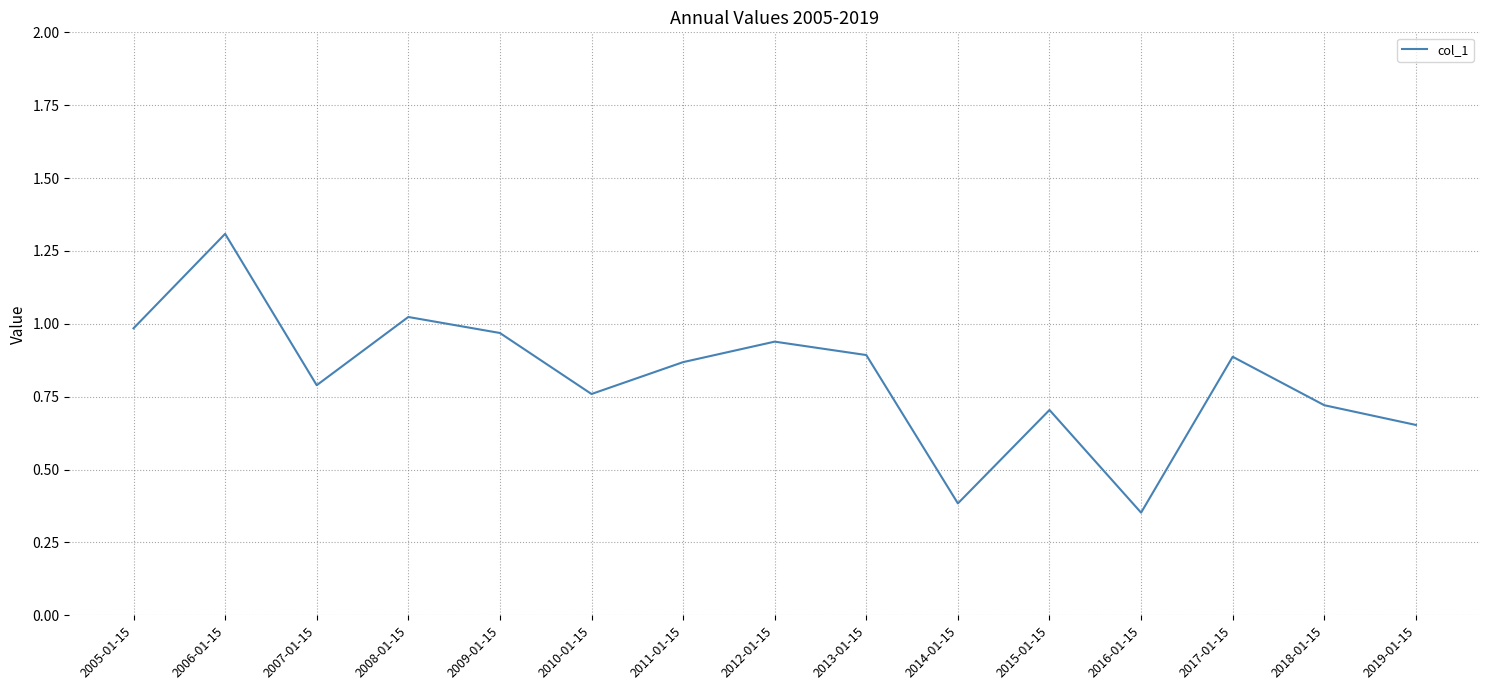

What is the difference between the values at 2009-01-15 and 2019-01-15?

0.3